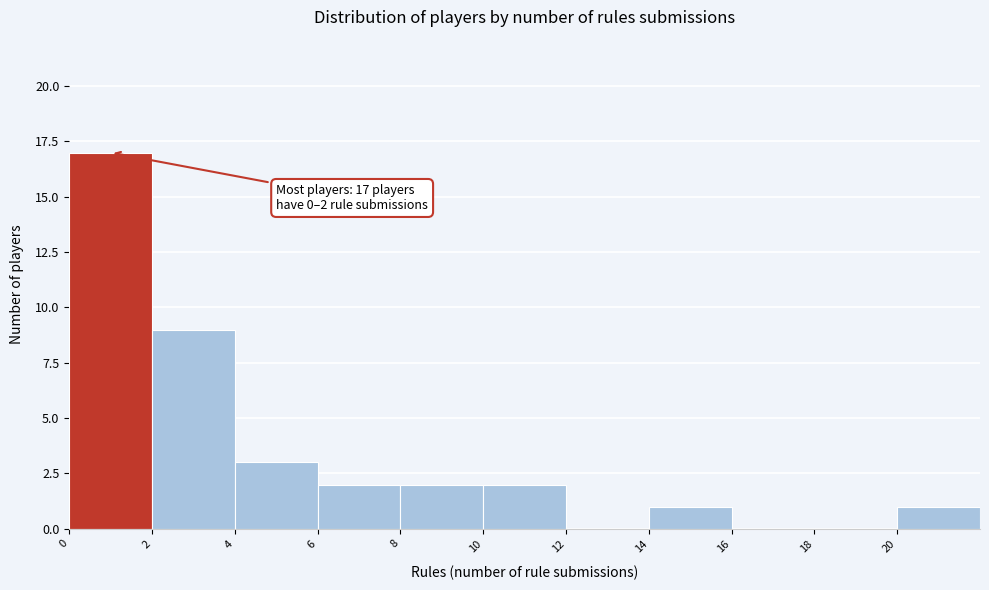

Over which range of the x-axis is the bar tallest?

0 to 2